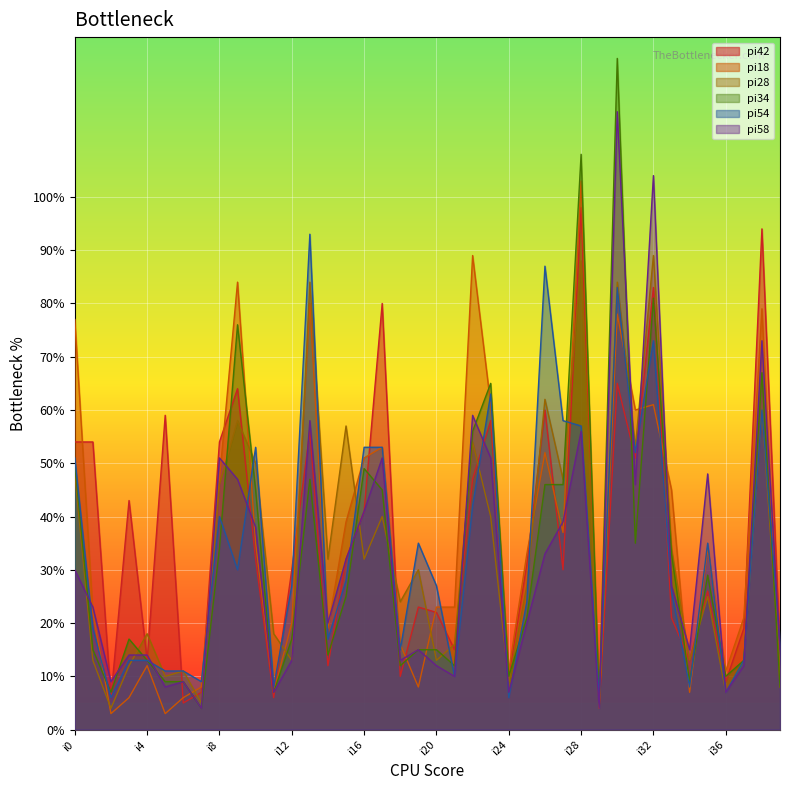

How many values in the pi54 series are below 27?

19